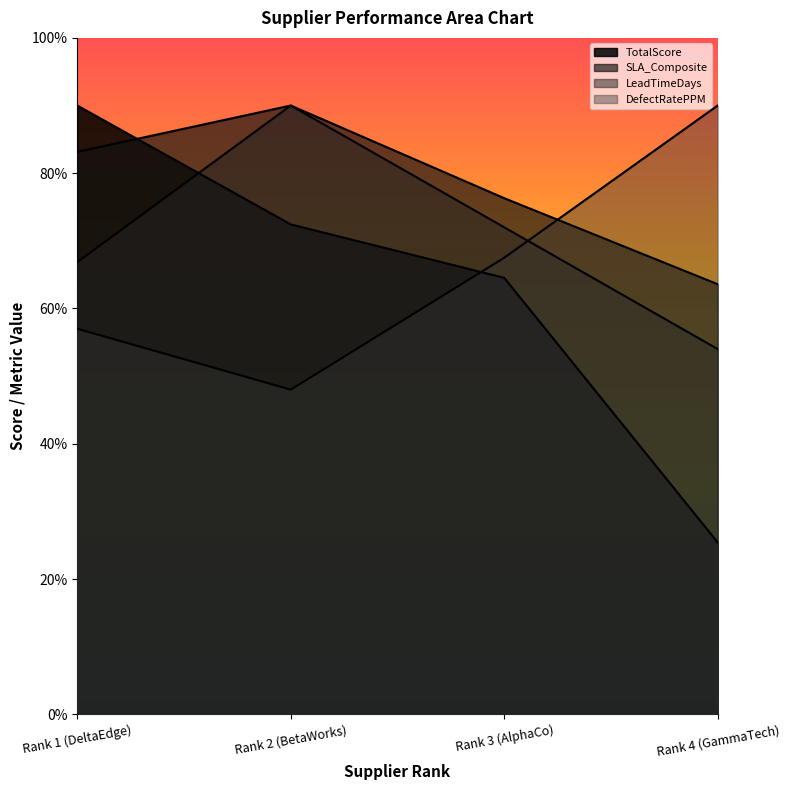

Between Rank 2 (BetaWorks) and Rank 3 (AlphaCo), which is larger?

Rank 2 (BetaWorks)